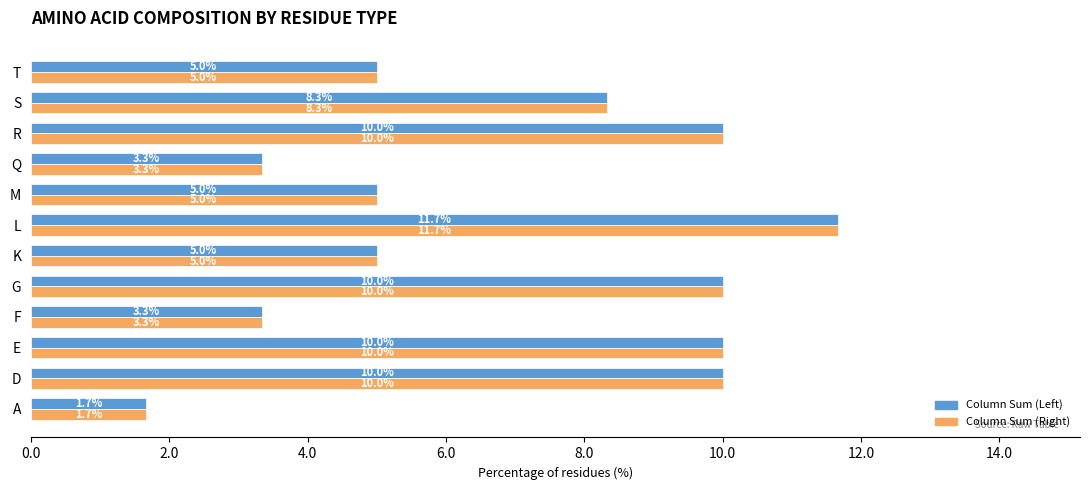

Is it true that Column Sum (Left) equals 5.7 at E?

False